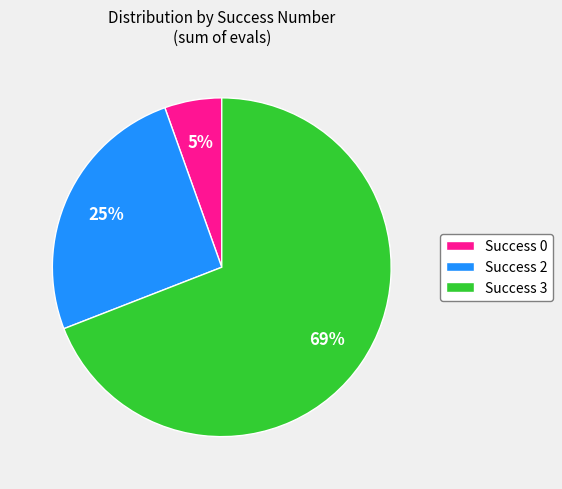

To the nearest percent, what is the average slice percentage?

33%